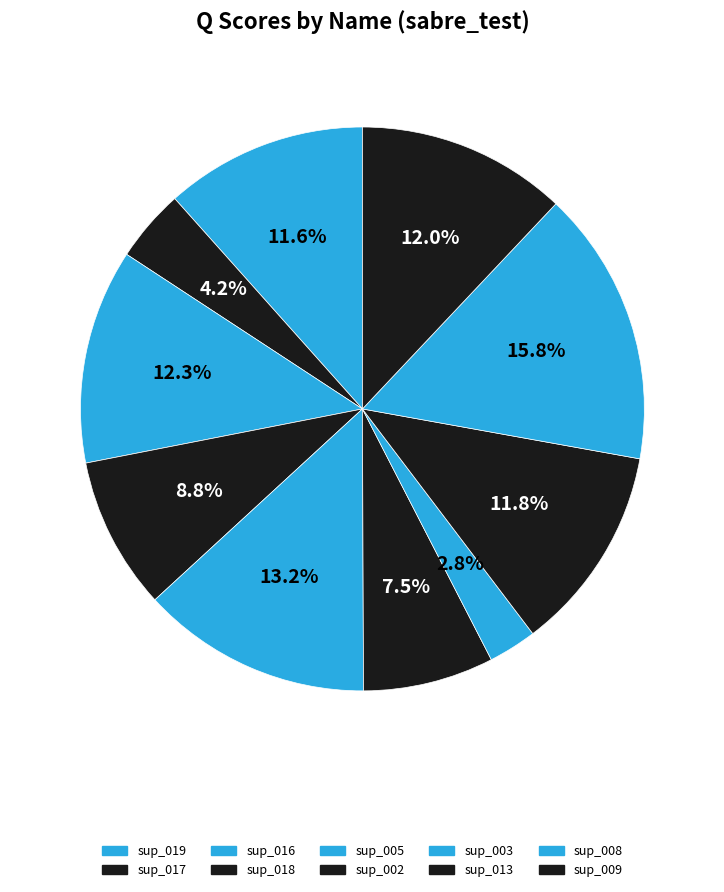

Is it true that sup_003 is 3% of the pie?

True